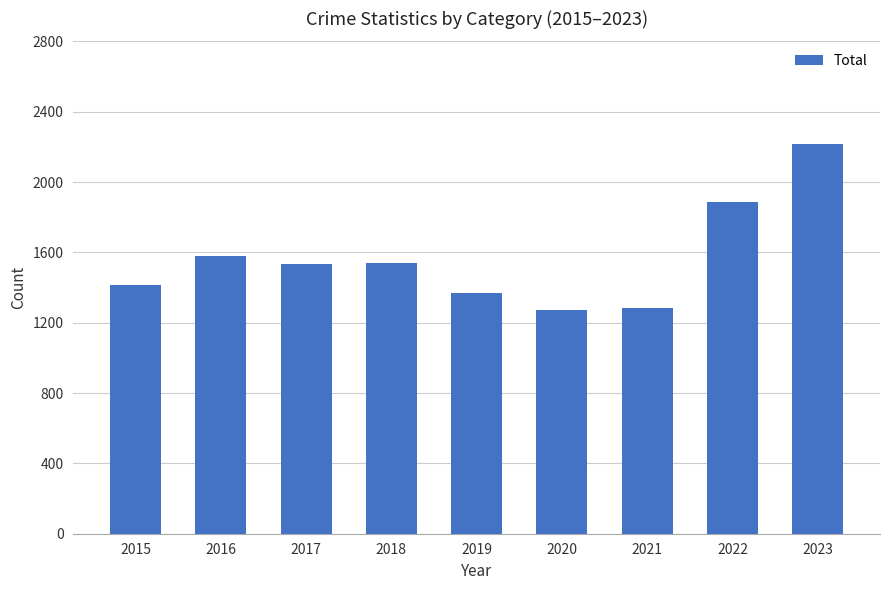

What is the minimum value shown in the chart?

1271